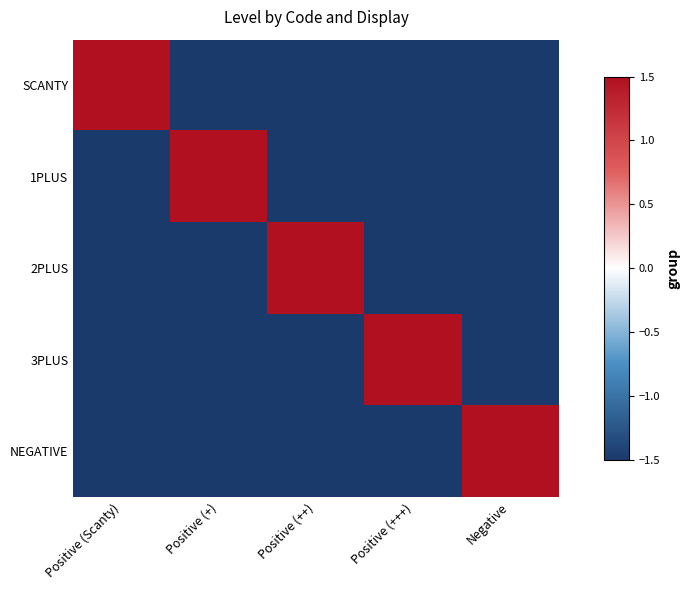

Which series changed the most between Positive (++) and Negative?

2PLUS